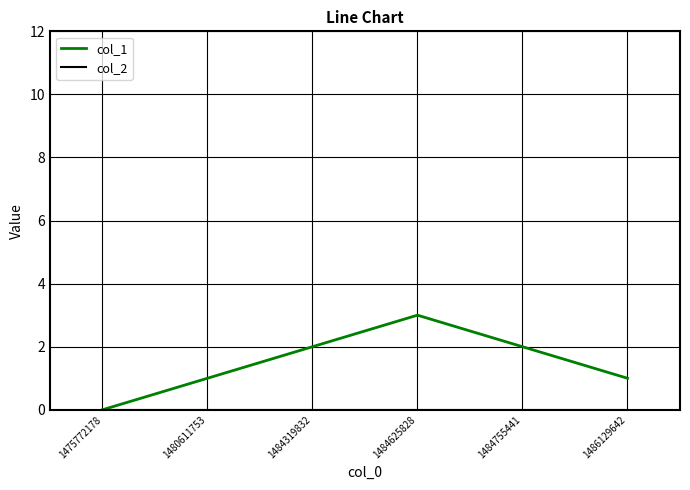

The col_1 series shows 3 at 1484319832. True or false?

False